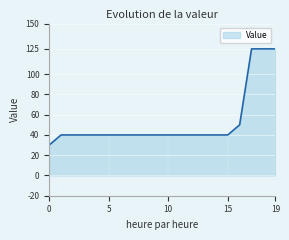

What is the greatest value displayed?

125